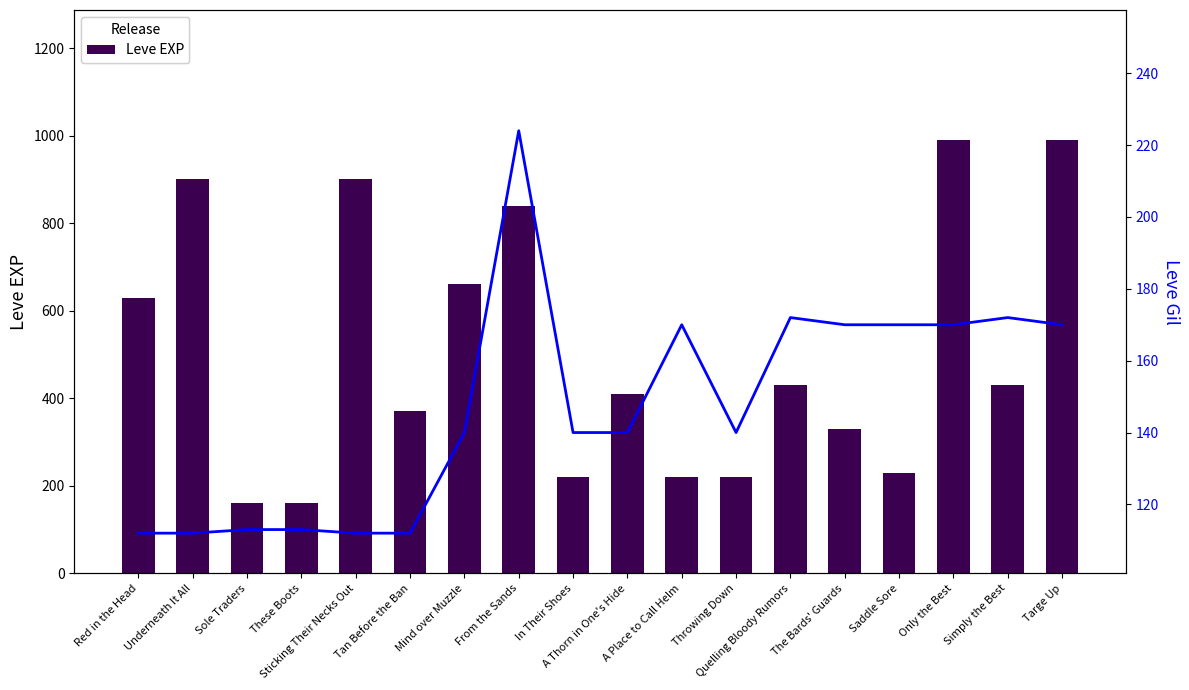

Is it true that Leve Gil equals 112 at Red in the Head?

True